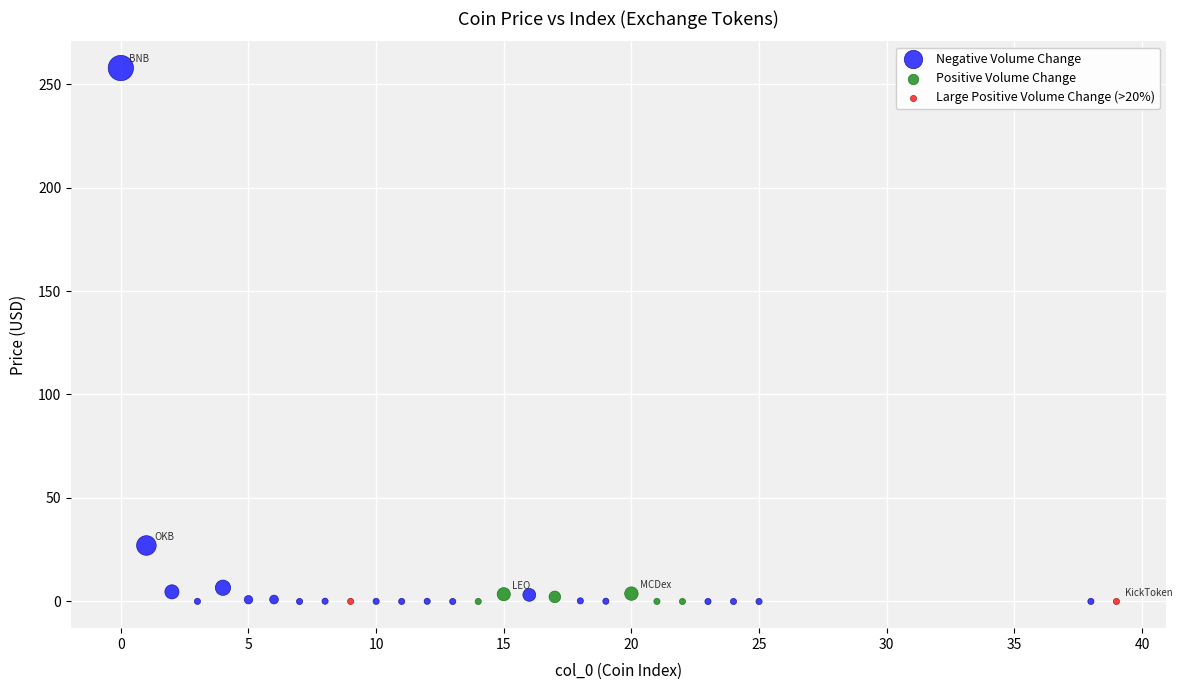

What are all the series names shown in the legend?

Negative Volume Change, Positive Volume Change, Large Positive Volume Change (>20%)